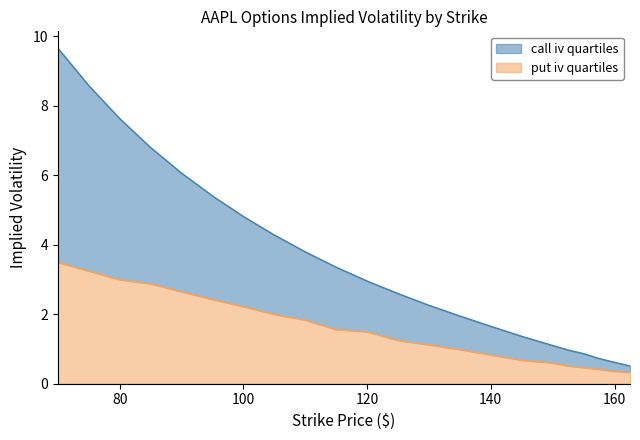

What is the difference between the put_iv values at 155 and 145?

0.2